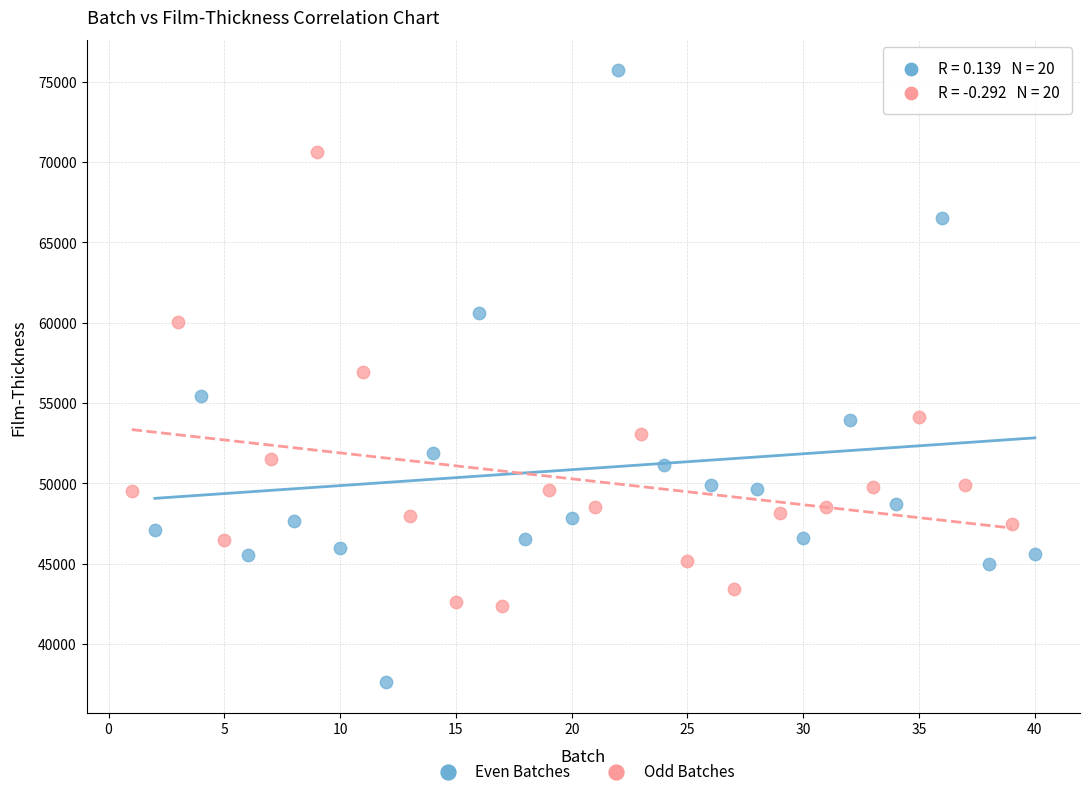

What are all the series names shown in the legend?

Even Batches, Odd Batches